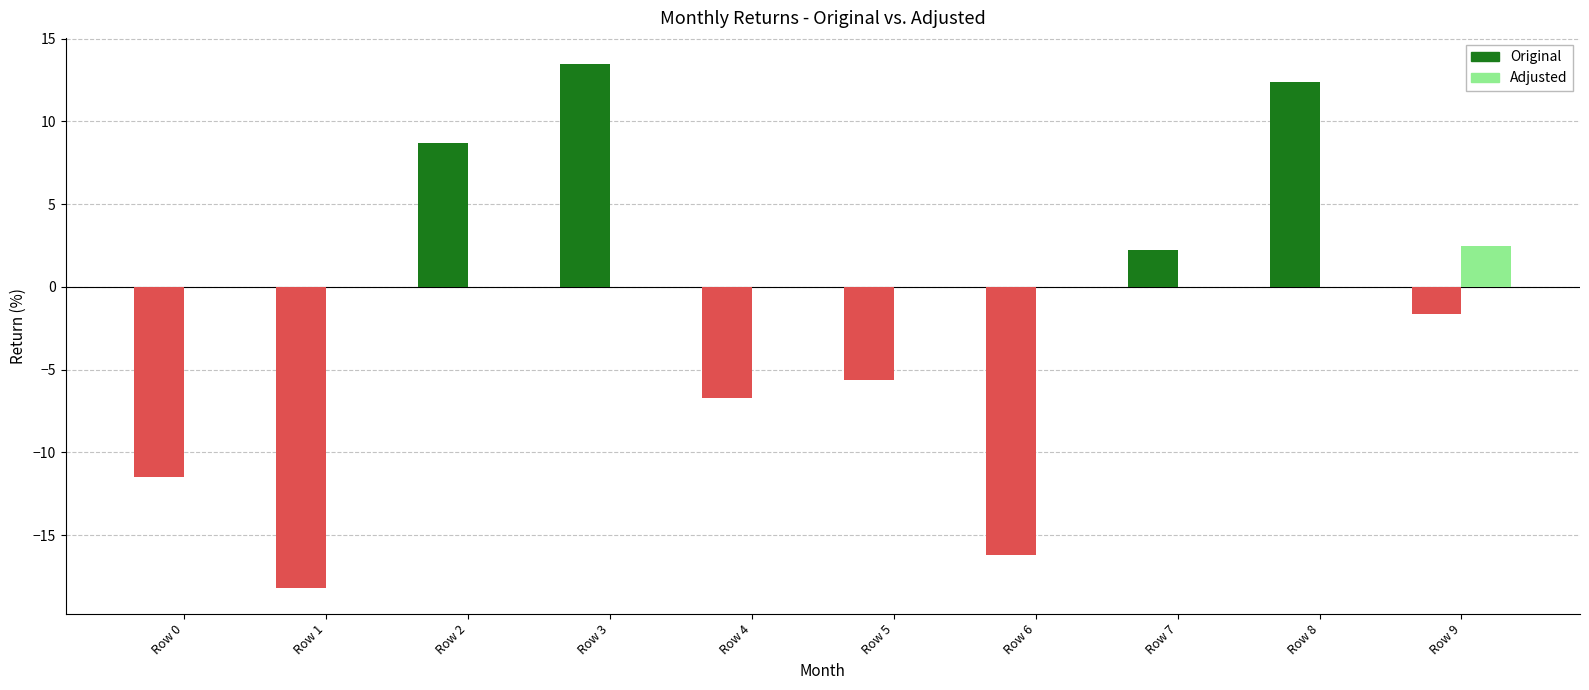

Between Row 3 and Row 9, which series saw the biggest shift?

Original